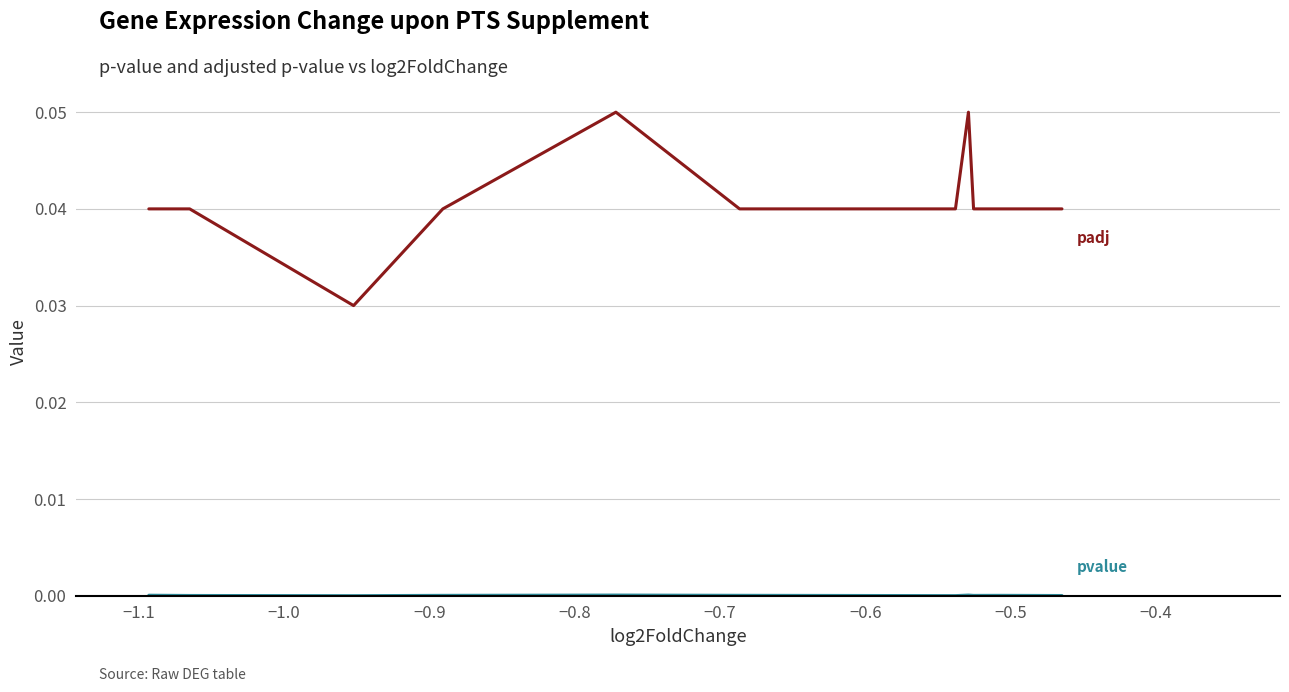

The padj series shows 0.1 at −0.7. True or false?

False